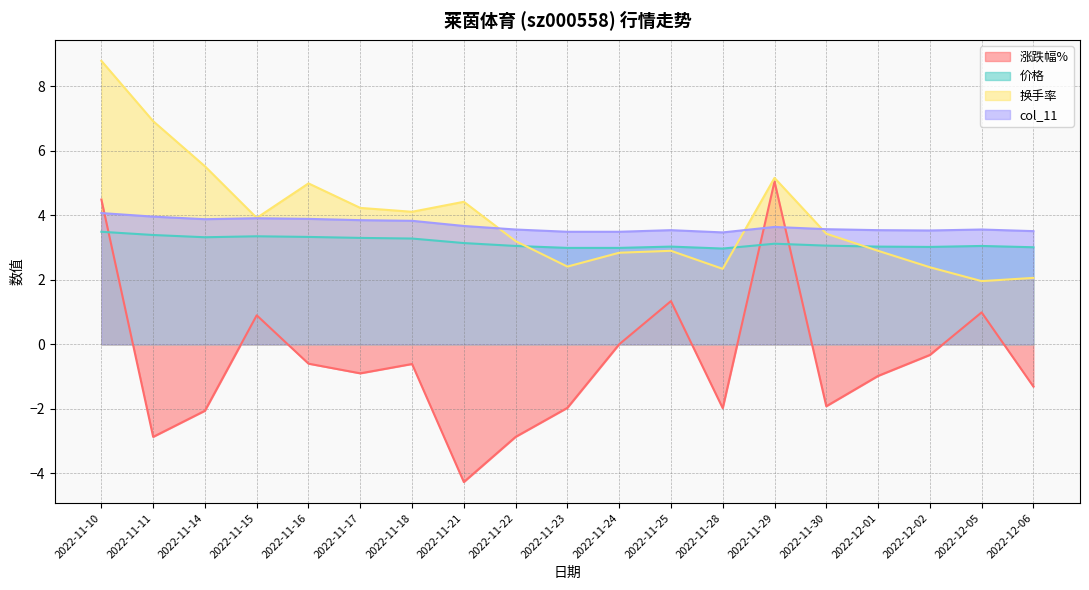

What is the difference between the maximum and minimum values in the col_11 series?

0.6